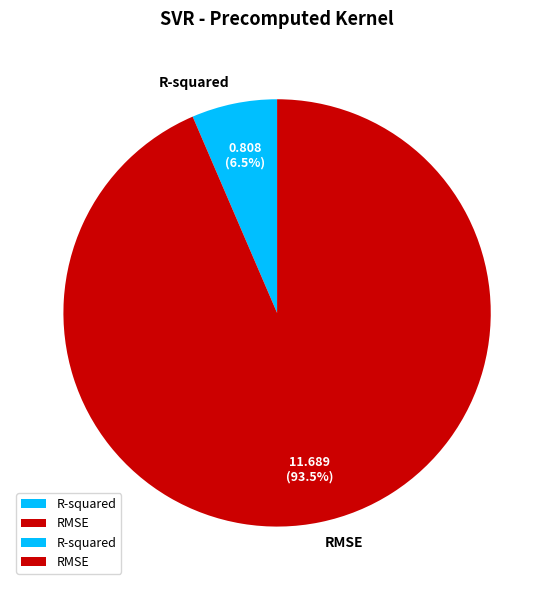

Which slice is the largest?

RMSE